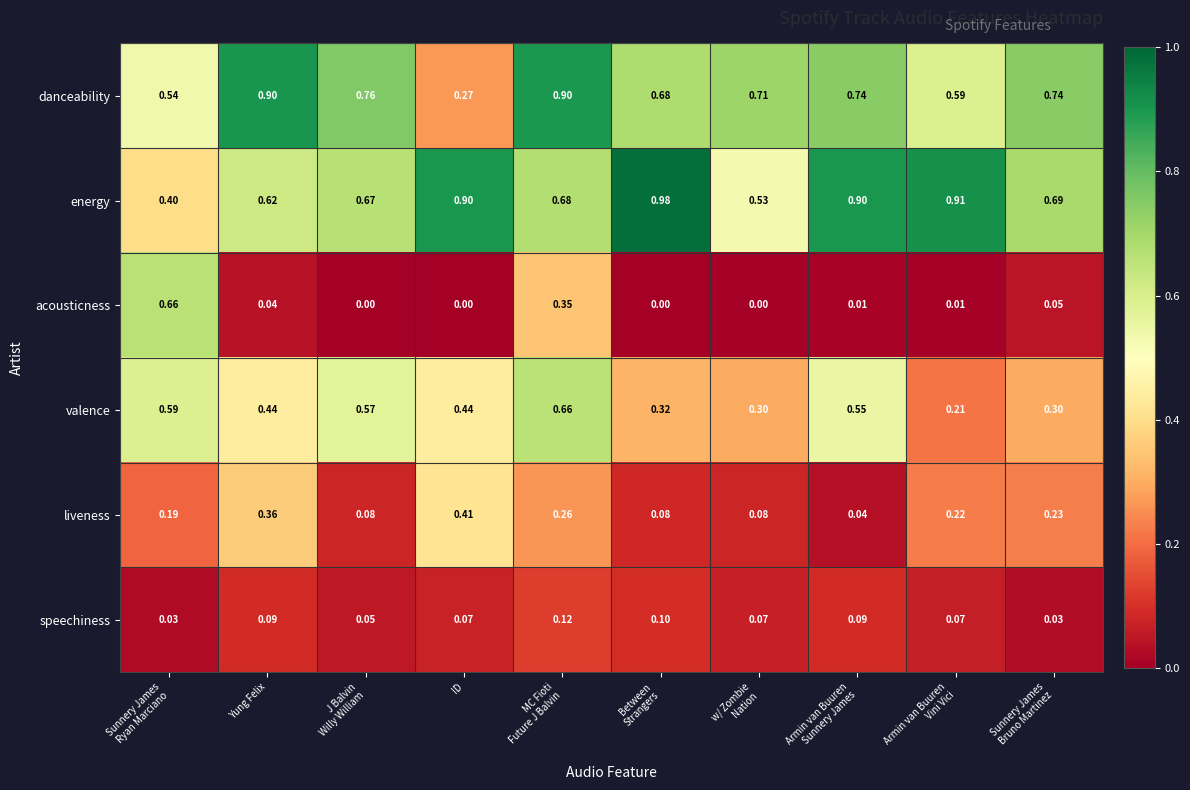

Which series has the largest total across all categories?

energy